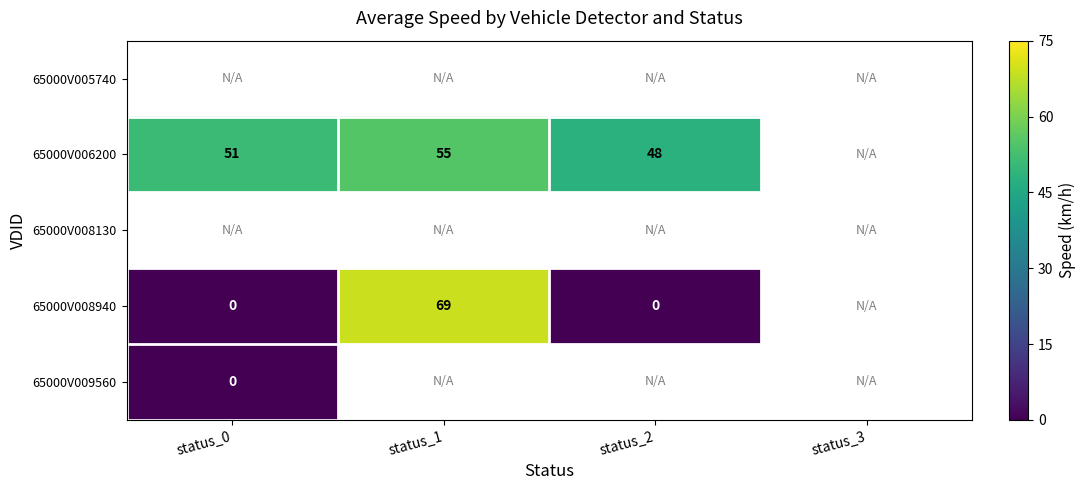

Which label corresponds to the largest value in the chart?

status_1